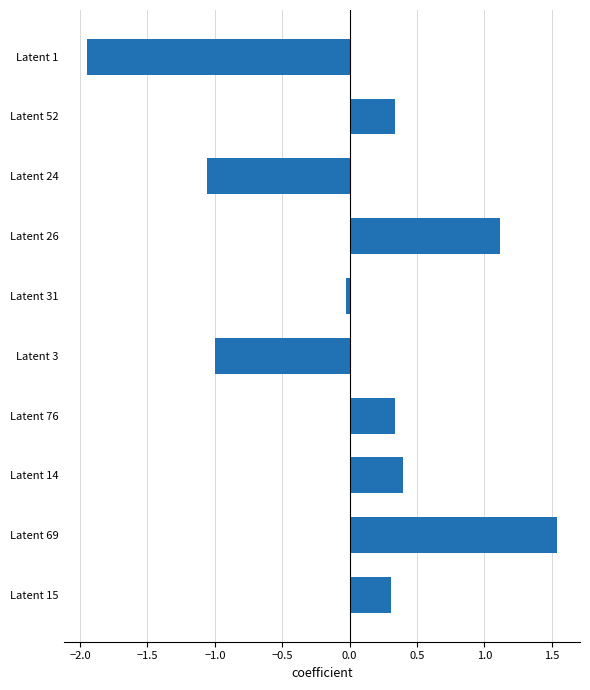

At which category does the chart reach its peak across all series?

Latent 69